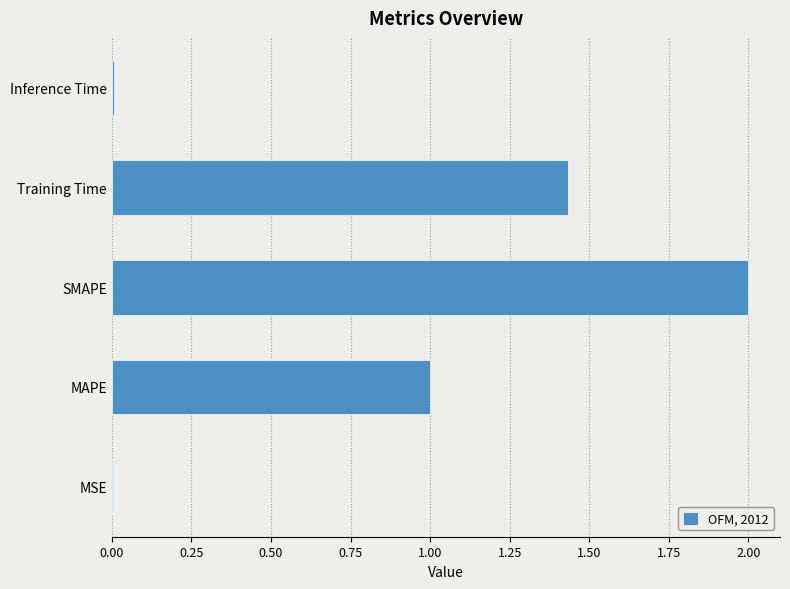

Are the bars horizontal?

Yes